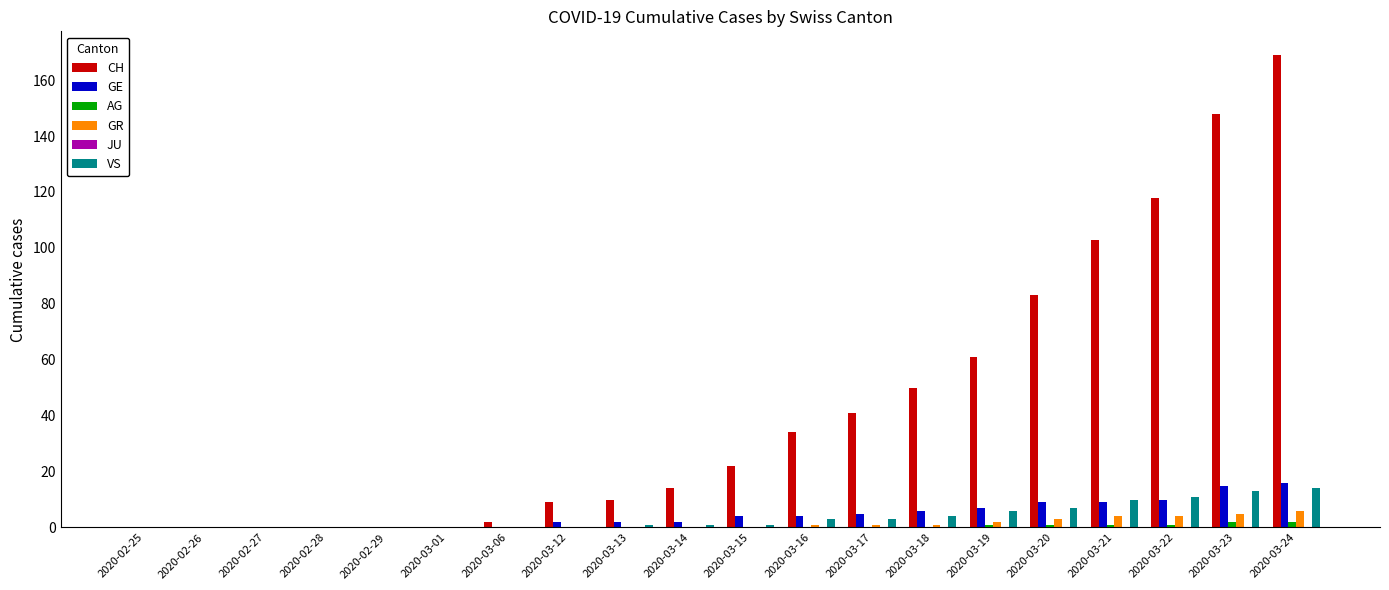

Is the value of GE at 2020-03-19 greater than the value of AG at 2020-03-16?

Yes